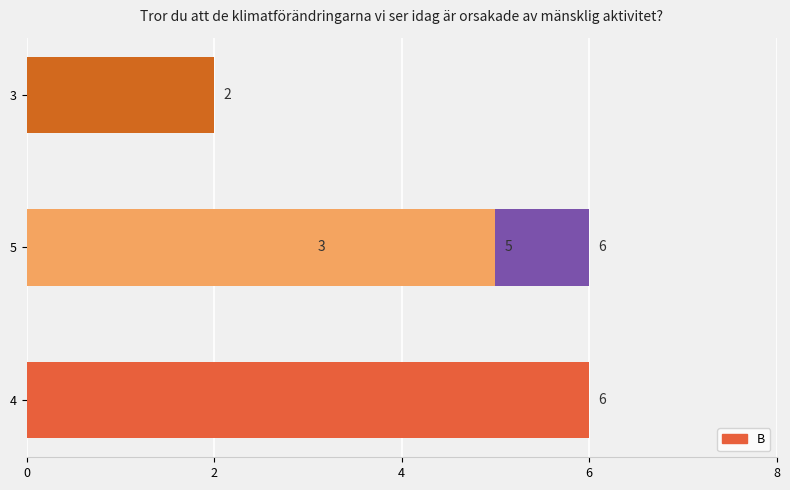

What is the sum of all values?

22